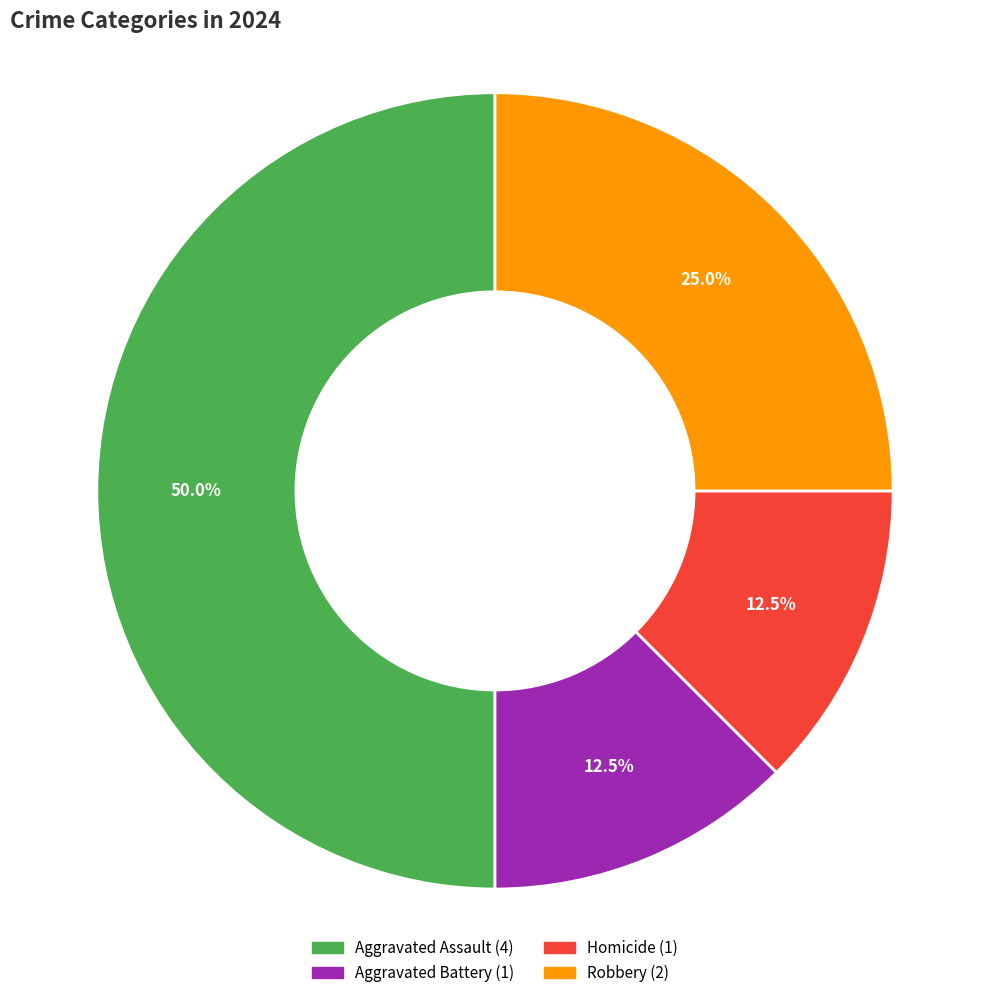

What is the total percentage of Robbery and Aggravated Battery?

37.5%